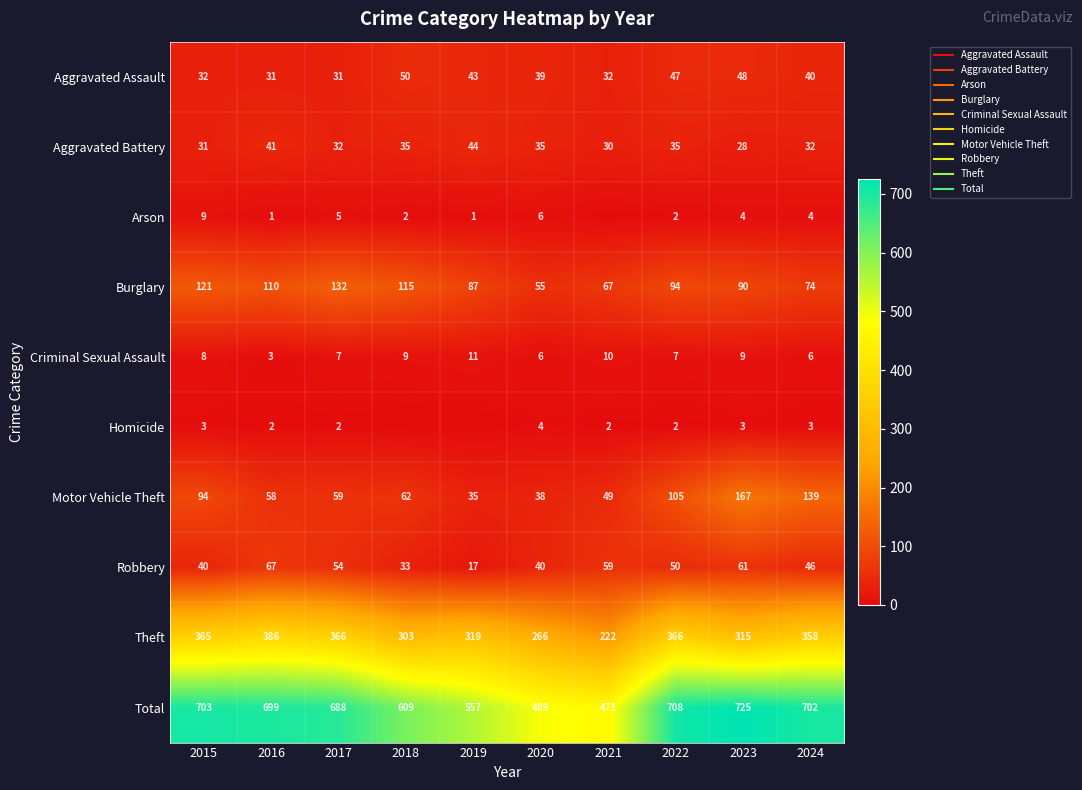

The Aggravated Assault series shows 24 at 2023. True or false?

False